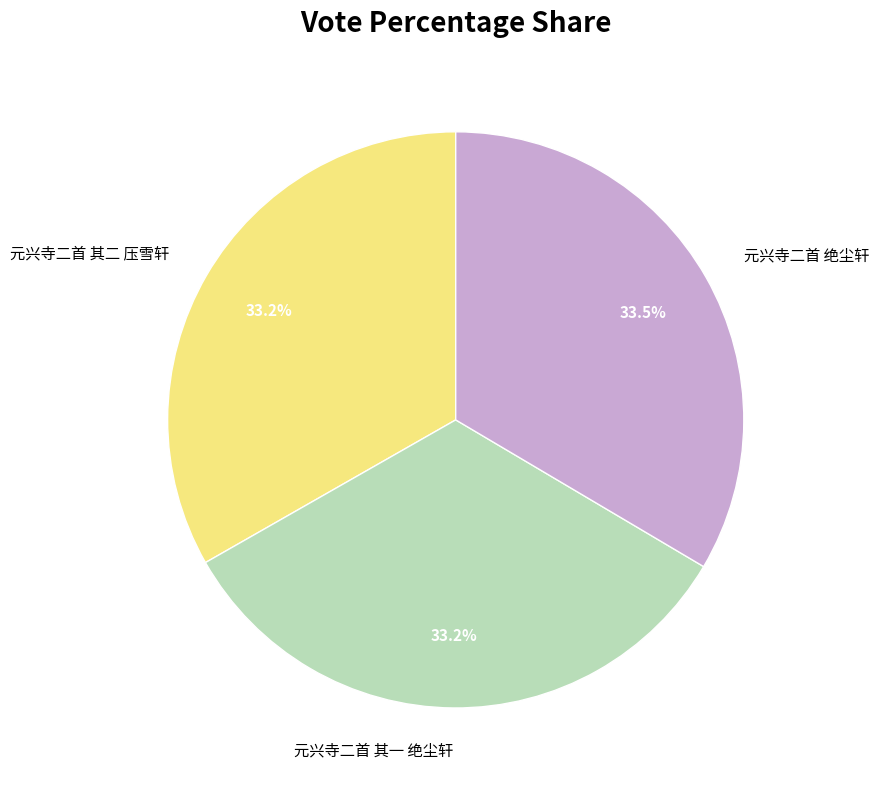

To the nearest percent, what is the average slice percentage?

33%